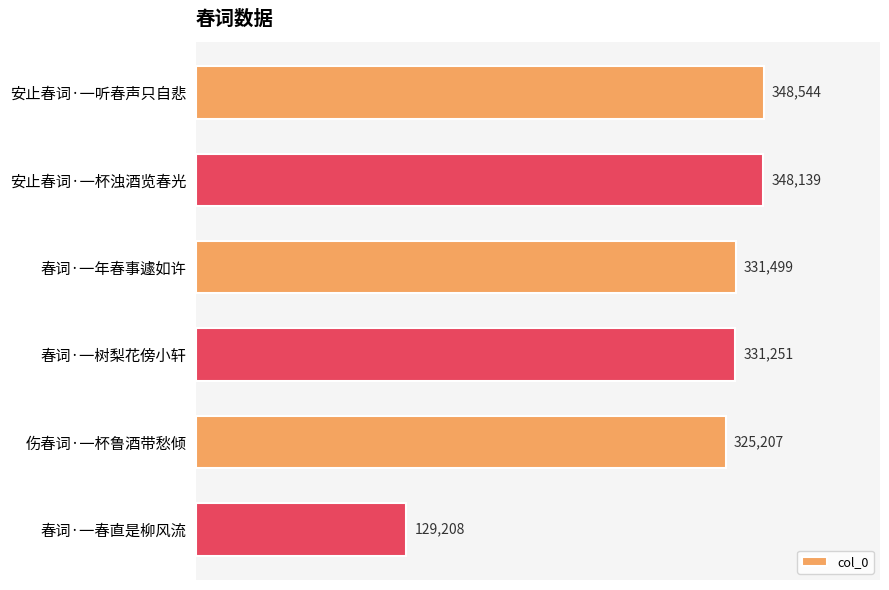

Are the bars horizontal?

Yes